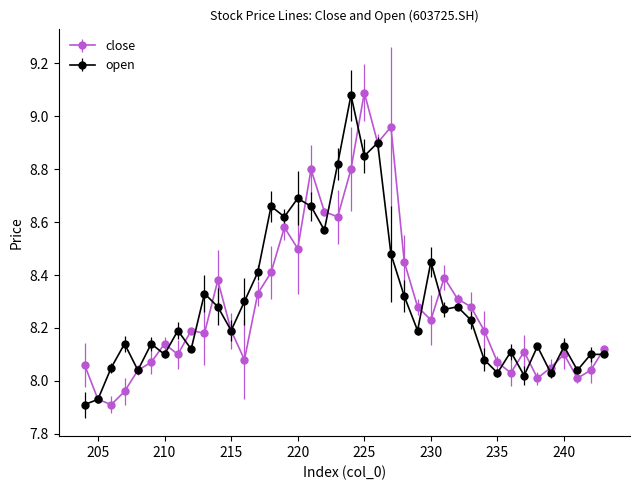

True or false: close and open intersect in this chart.

True